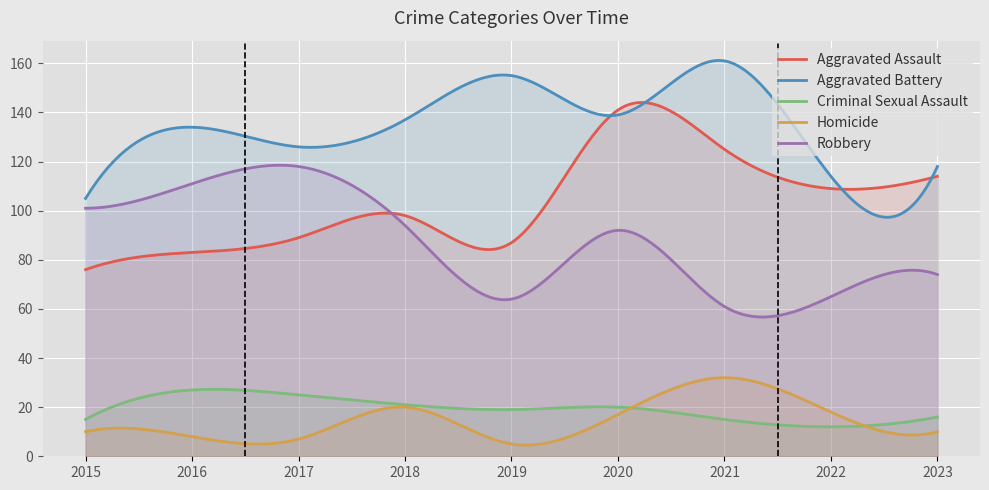

Rank the series by their maximum value, from lowest to highest.

Criminal Sexual Assault, Homicide, Robbery, Aggravated Assault, Aggravated Battery